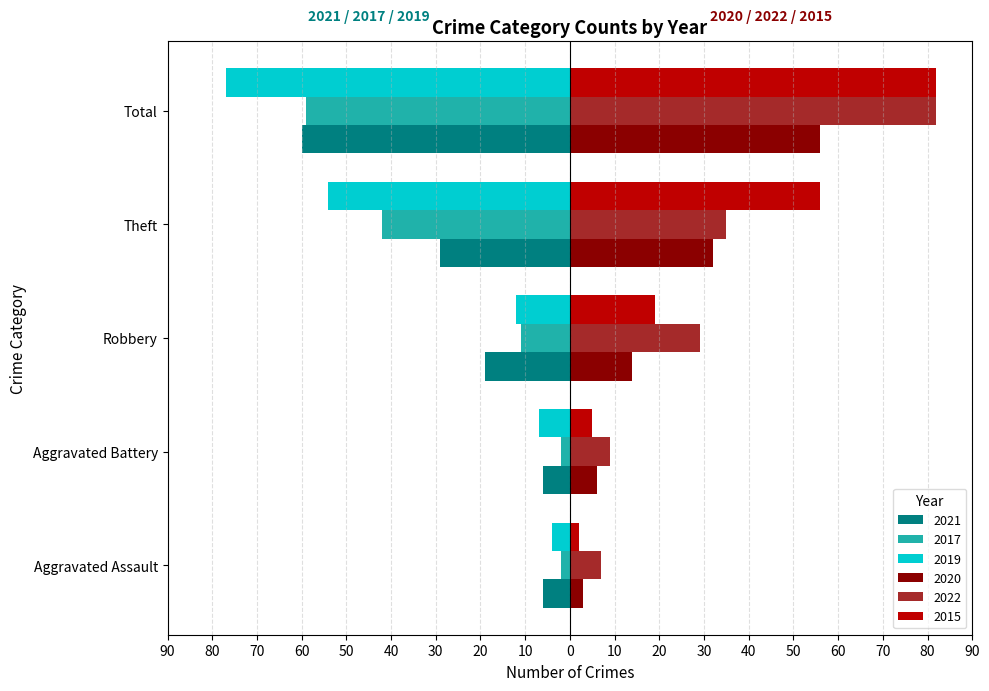

What are all the series names shown in the legend?

2021, 2017, 2019, 2020, 2022, 2015